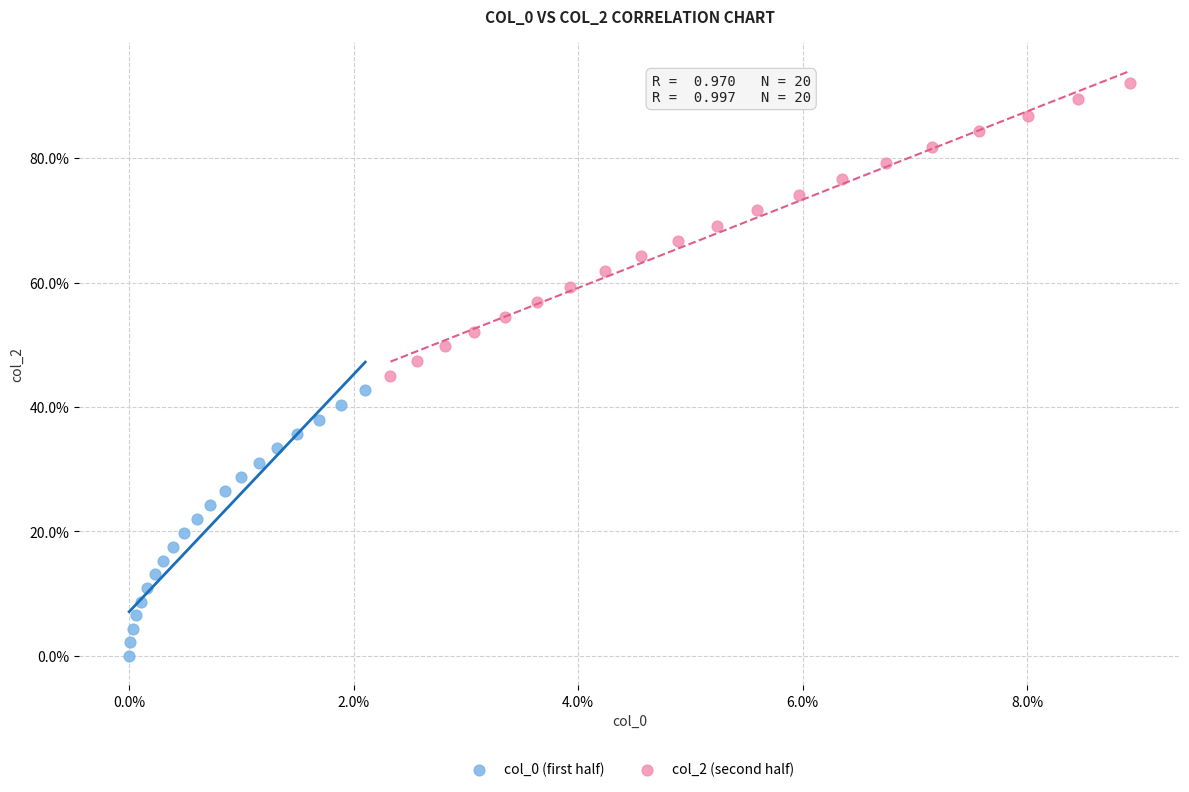

Which series contains the highest Y value?

col_2 (second half)